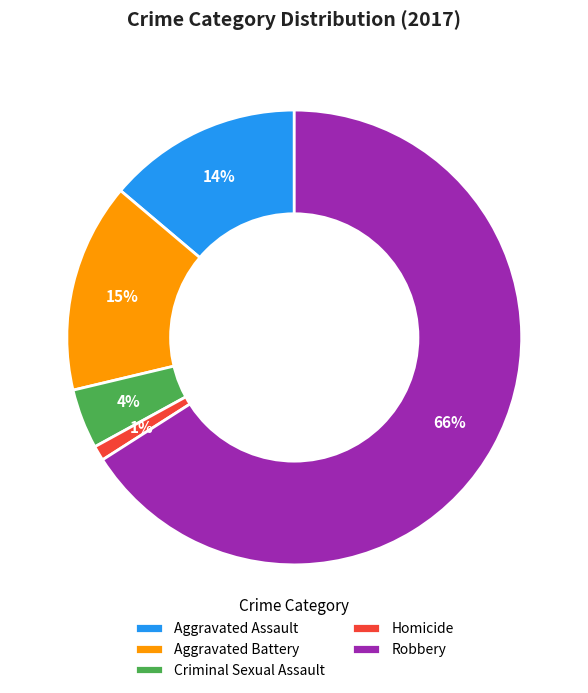

To the nearest percent, what is the combined percentage of Aggravated Assault and Aggravated Battery?

29%